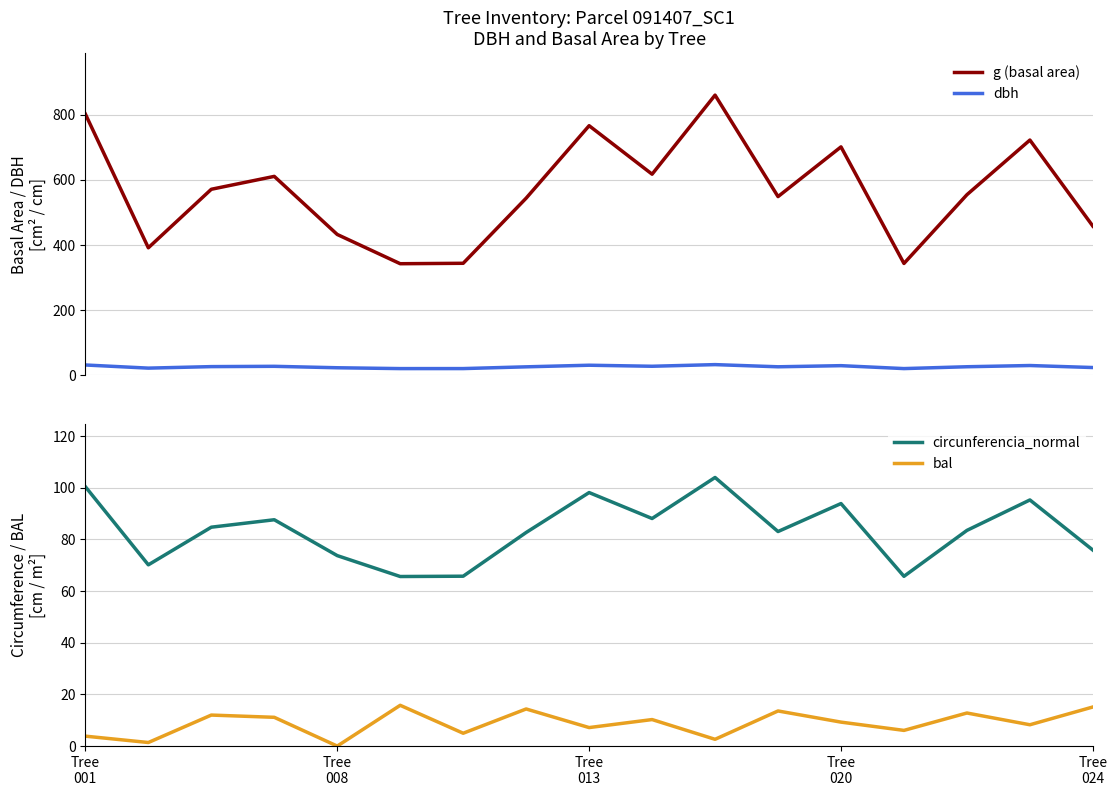

At how many categories does at least one series exceed 710?

4